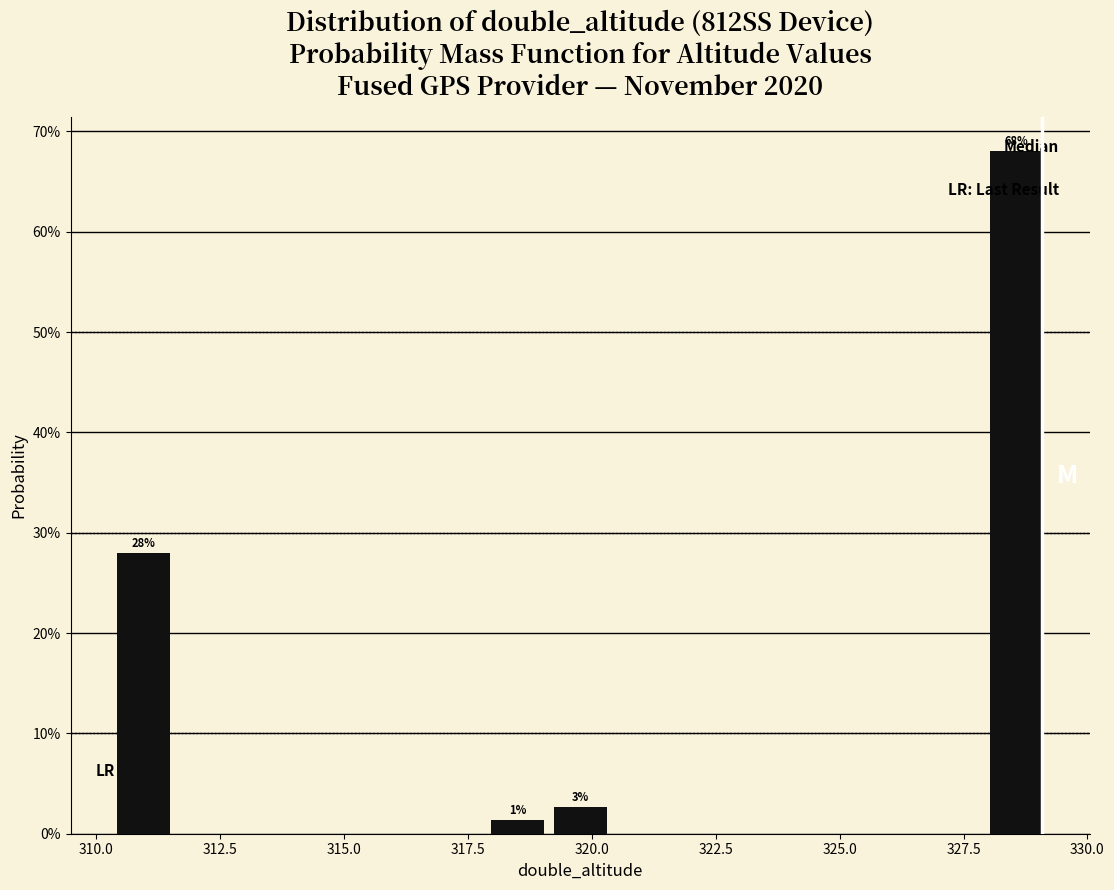

Read against the x-axis, roughly where is the centre of the tallest bar?

328.5